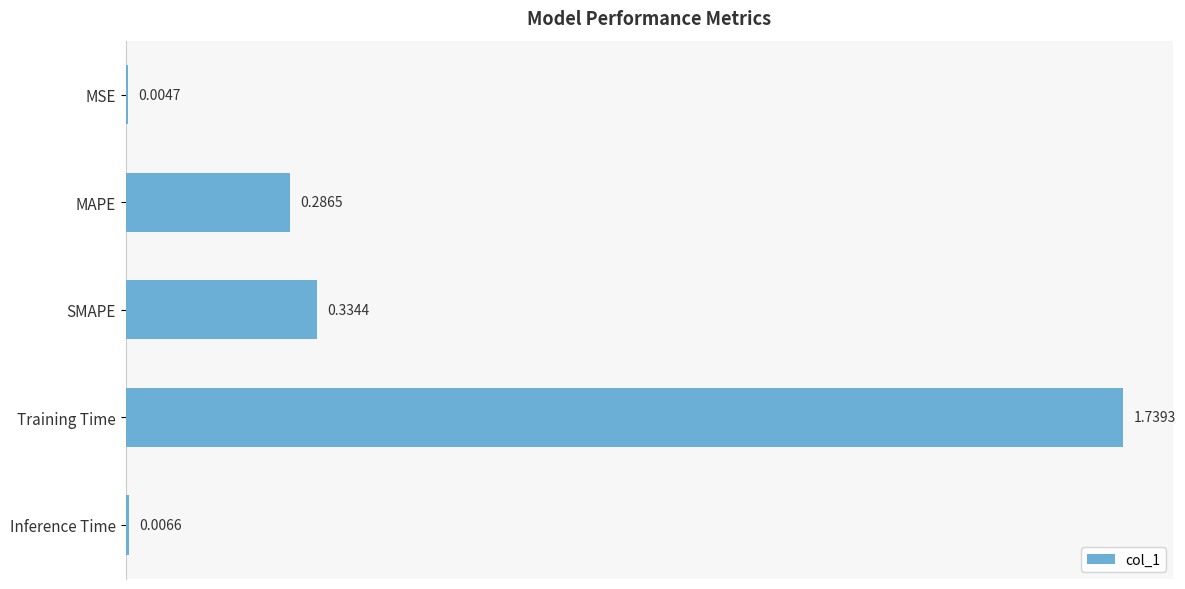

At which label is the value closest to 0?

MSE